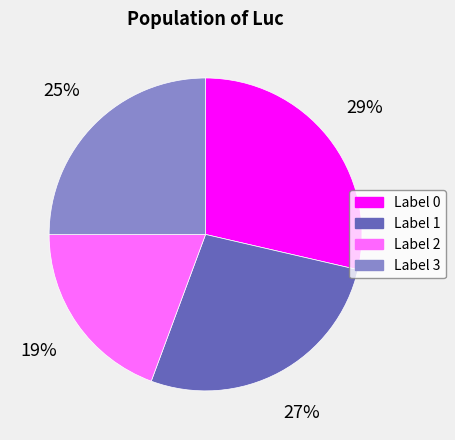

Does Label 3 account for over 50% of the chart?

No